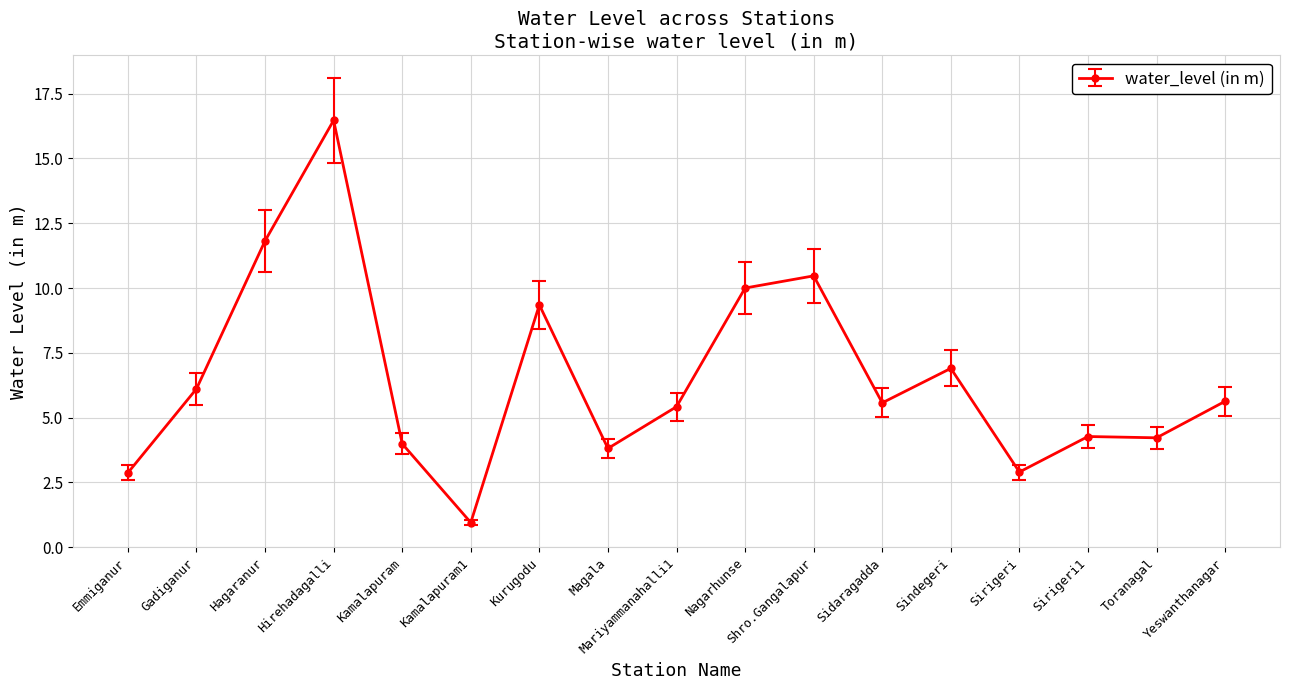

What is the difference between the values at Magala and Kurugodu?

5.5